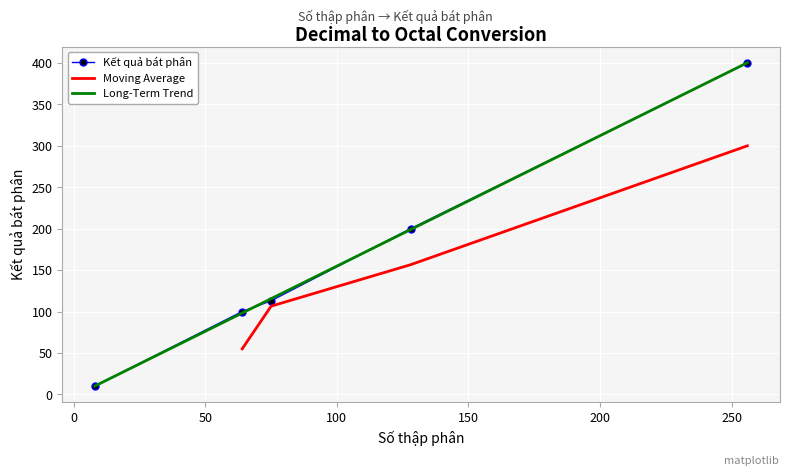

The value at 75 is 186. True or false?

False